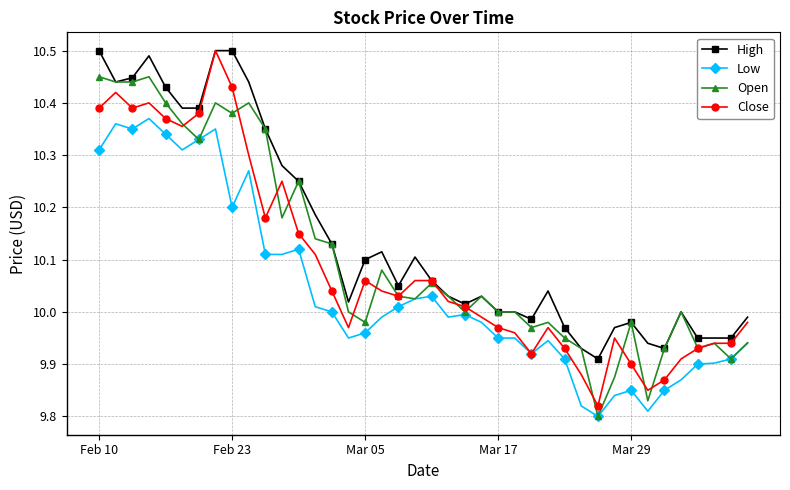

True or false: Low has more than 1 points higher than both neighbors.

True